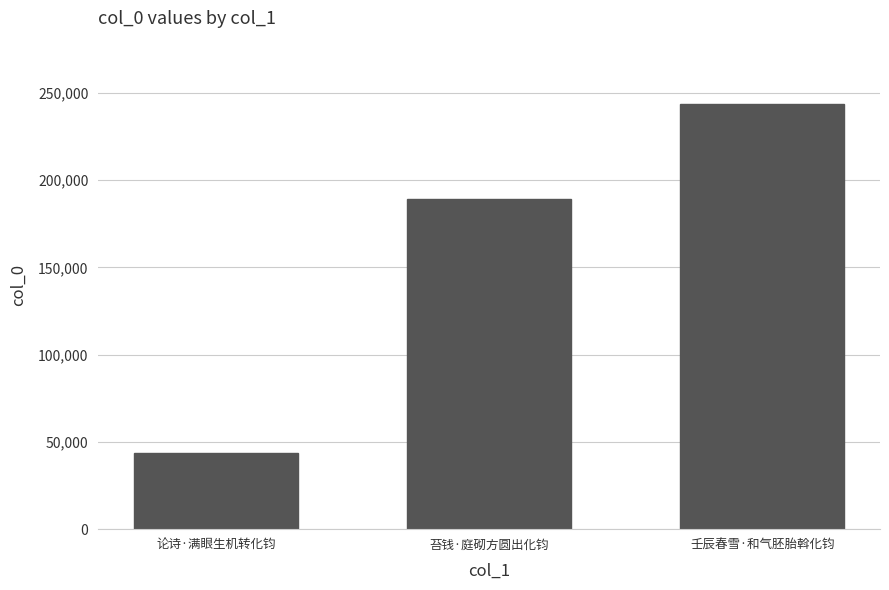

Rank the categories by value from highest to lowest.

壬辰春雪·和气胚胎斡化钧, 苔钱·庭砌方圆出化钧, 论诗·满眼生机转化钧